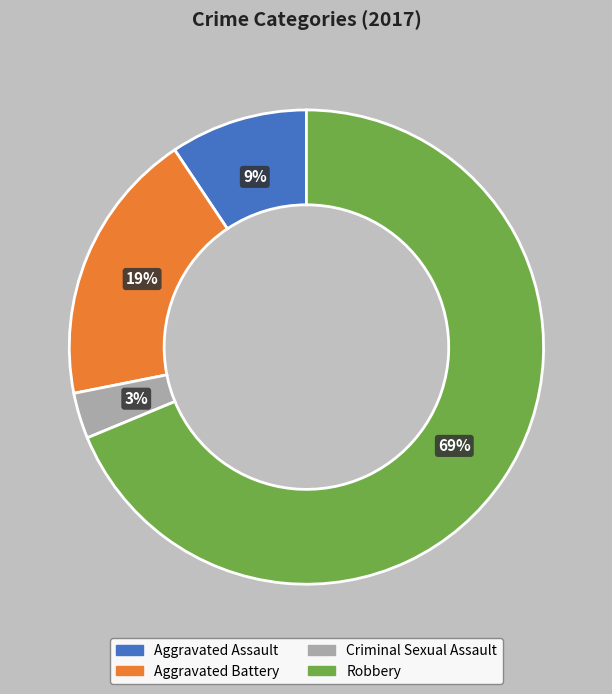

Does any single category account for the majority?

Yes